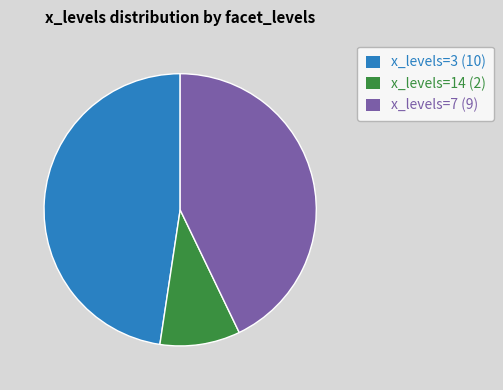

Count the number of slices in the pie.

3